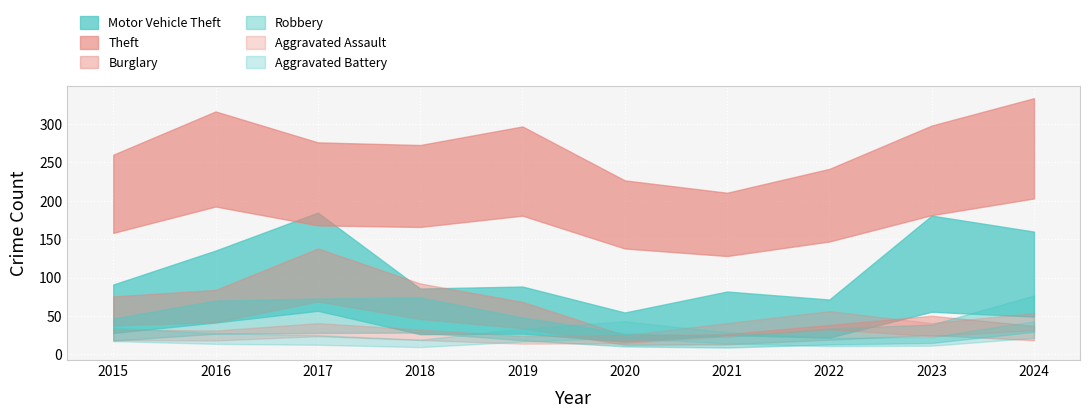

Count the number of categories in the chart.

10